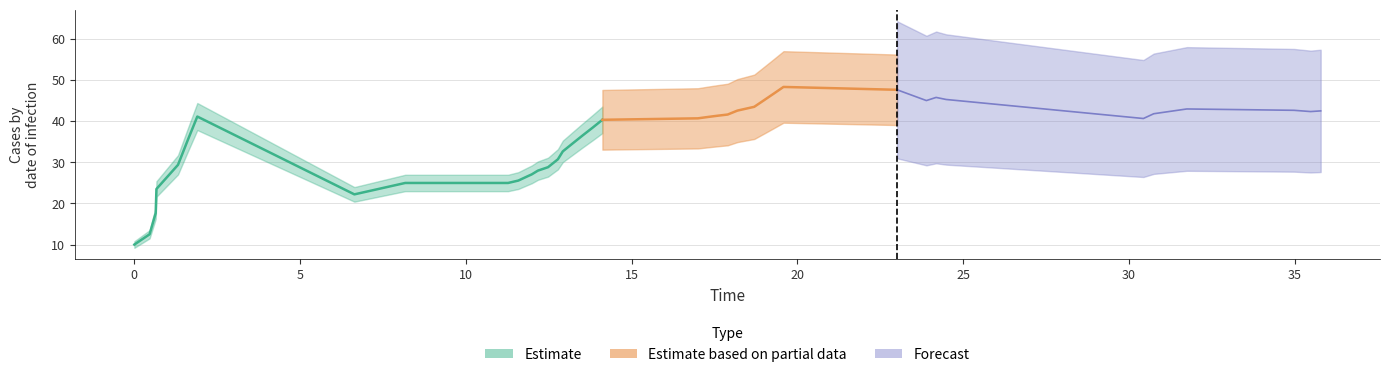

Reading left to right, extract all data points from this chart.

10.0	12.5	17.6	23.5	29.4	35.3	41.2	22.2	25.0	25.0	25.6	26.7	27.1	28.0	28.8	30.8	32.7	34.6	36.5	38.5	40.4	40.7	41.1	41.4	41.7	42.6	43.5	45.2	46.8	48.4	47.7	45.1	45.8	45.3	40.7	41.9	43.0	42.7	42.4	42.6